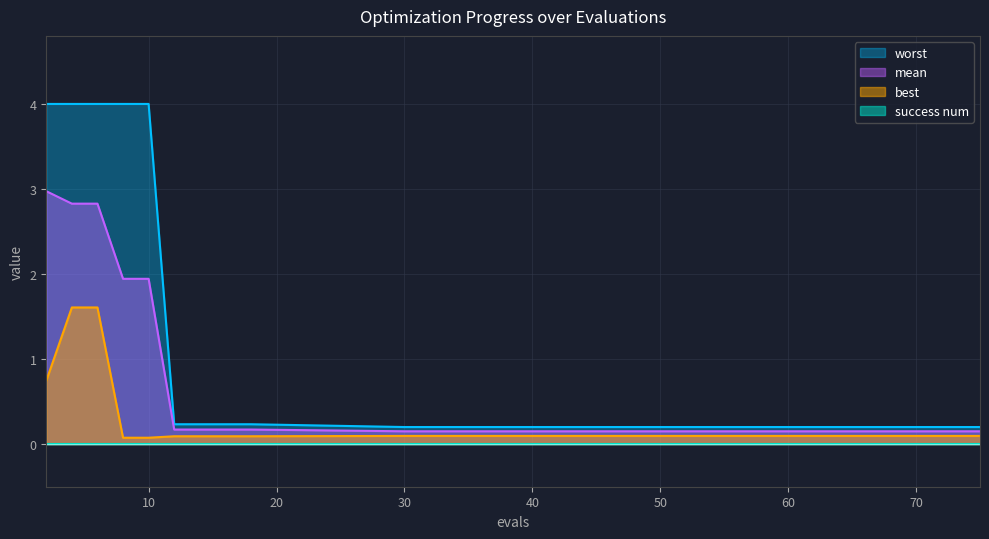

At how many categories does at least one series exceed 0?

20